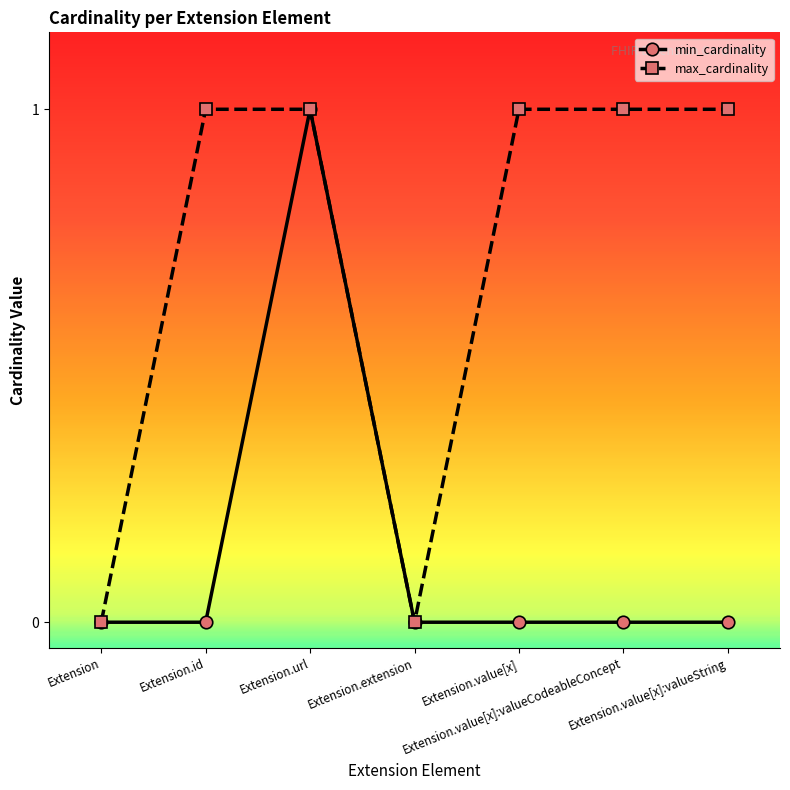

How many lines are shown in the chart?

2